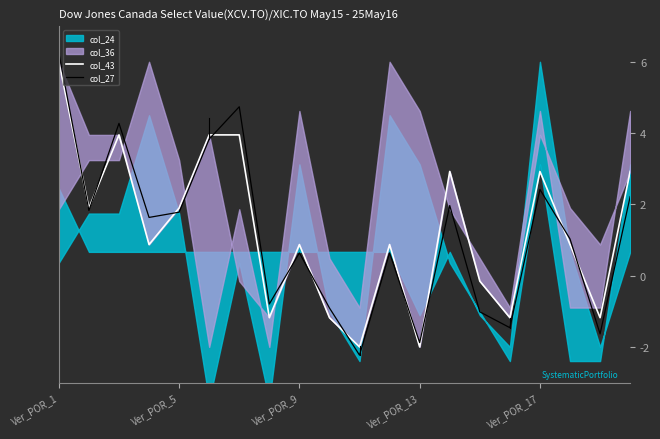

True or false: col_27 has a value of 0.6 at Ver_POR_9.

True